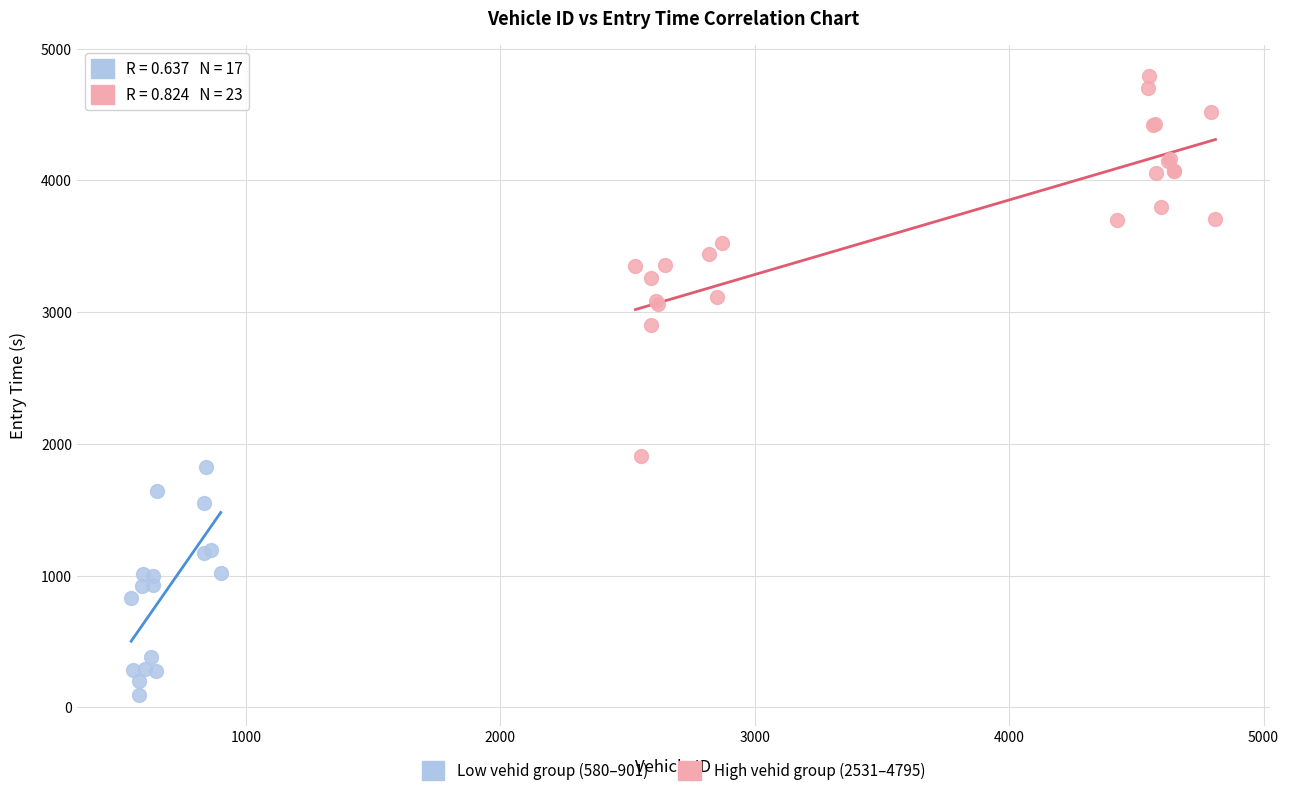

Which series reaches the minimum Y coordinate?

Low vehid group (580–901)